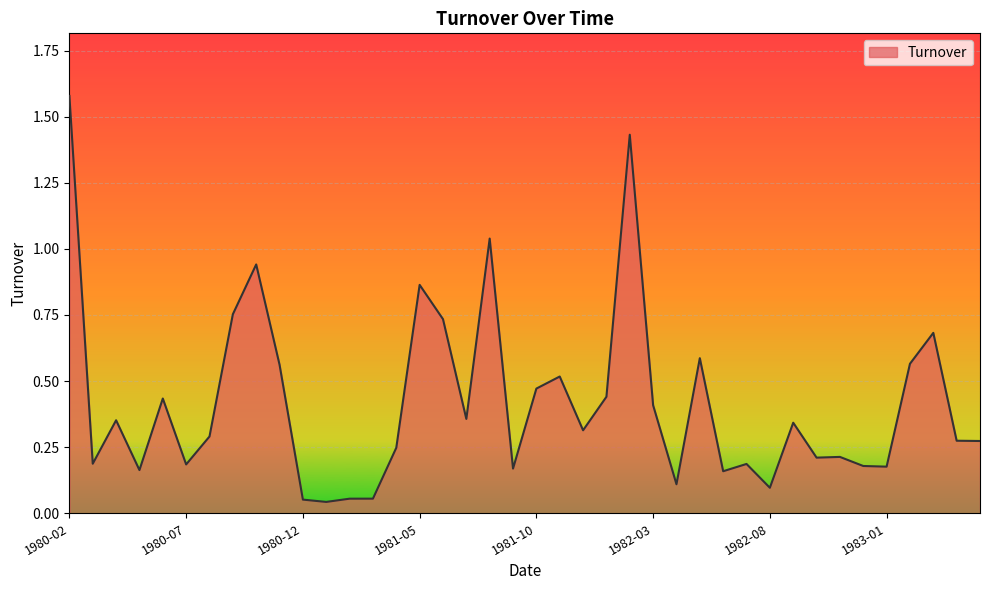

What is the difference between the maximum and minimum values?

1.5